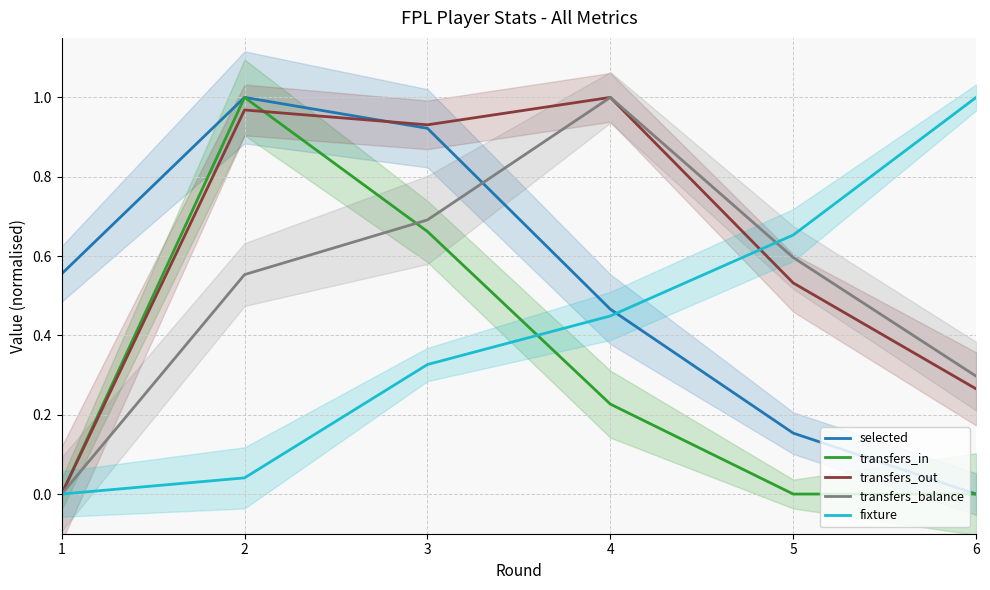

Count the number of categories in the chart.

6